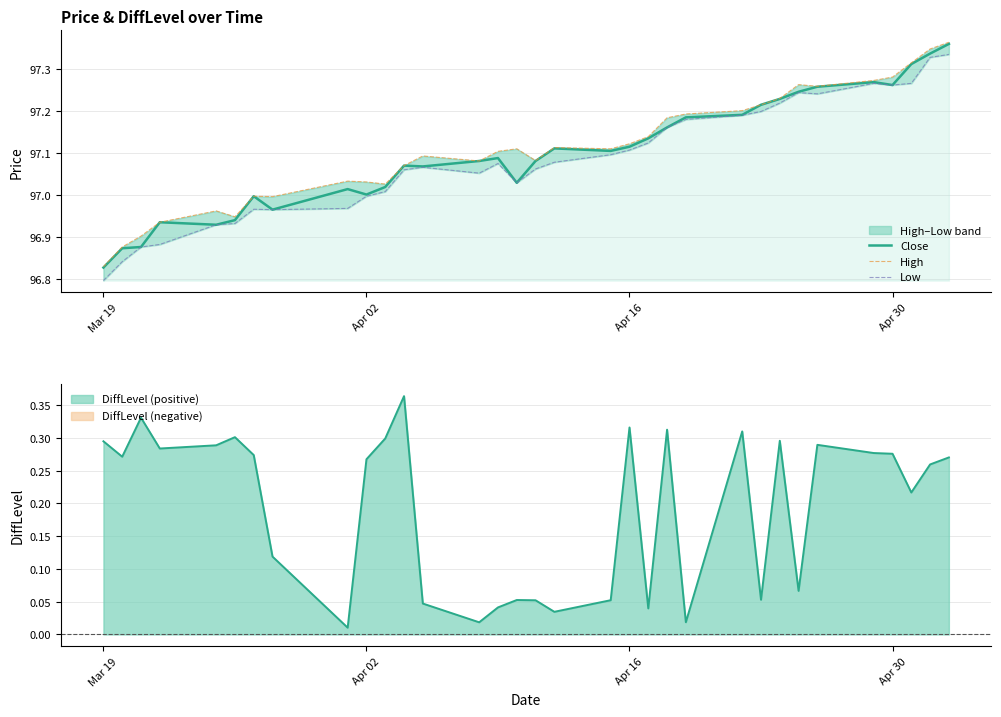

Reading right to left, what are all the values shown in this chart?

Close: 97.4	97.3	97.3	97.3	97.3	97.3	97.2	97.2	97.2	97.2	97.2	97.2	97.1	97.1	97.1	97.1	97.1	97.0	97.1	97.1	97.1	97.1	97.0	97.0	97.0	97.0	97.0	96.9	96.9	96.9	96.9	96.9	96.8
High: 97.4	97.3	97.3	97.3	97.3	97.3	97.3	97.2	97.2	97.2	97.2	97.2	97.1	97.1	97.1	97.1	97.1	97.1	97.1	97.1	97.1	97.1	97.0	97.0	97.0	97.0	97.0	96.9	97.0	96.9	96.9	96.9	96.8
Low: 97.3	97.3	97.3	97.3	97.3	97.2	97.2	97.2	97.2	97.2	97.2	97.2	97.1	97.1	97.1	97.1	97.1	97.0	97.1	97.1	97.1	97.1	97.0	97.0	97.0	97.0	97.0	96.9	96.9	96.9	96.9	96.8	96.8